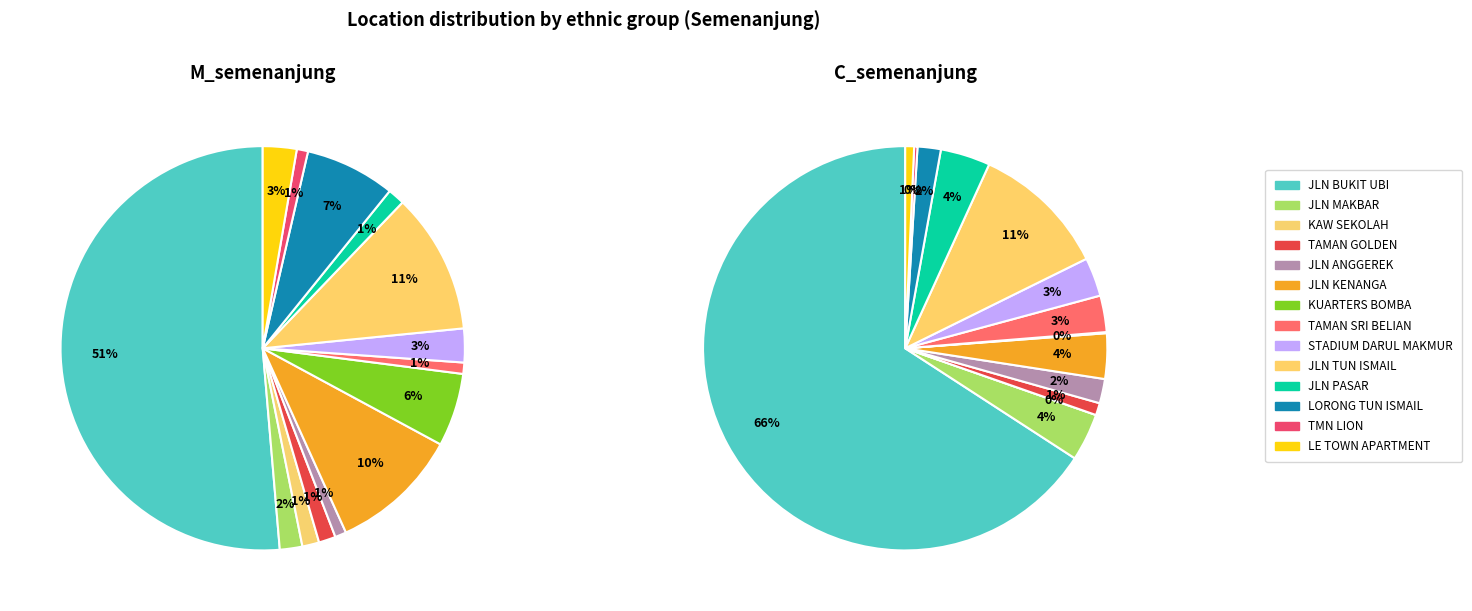

Which has a higher value, JLN PASAR or KAW SEKOLAH?

JLN PASAR